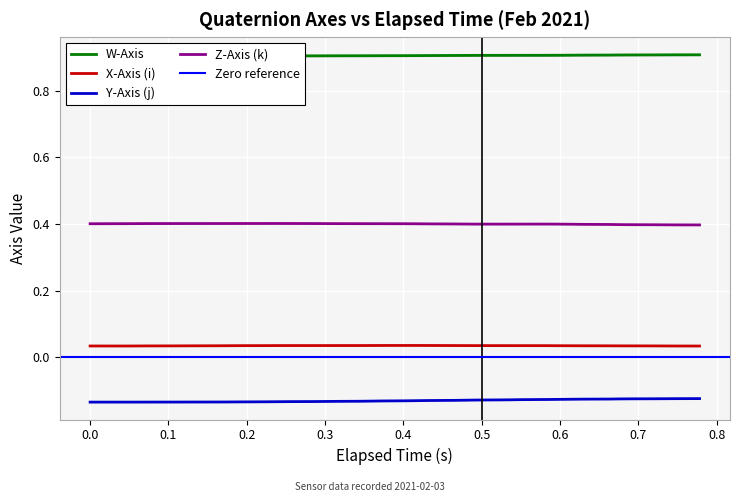

What is the minimum value for Z-Axis (k)?

0.4